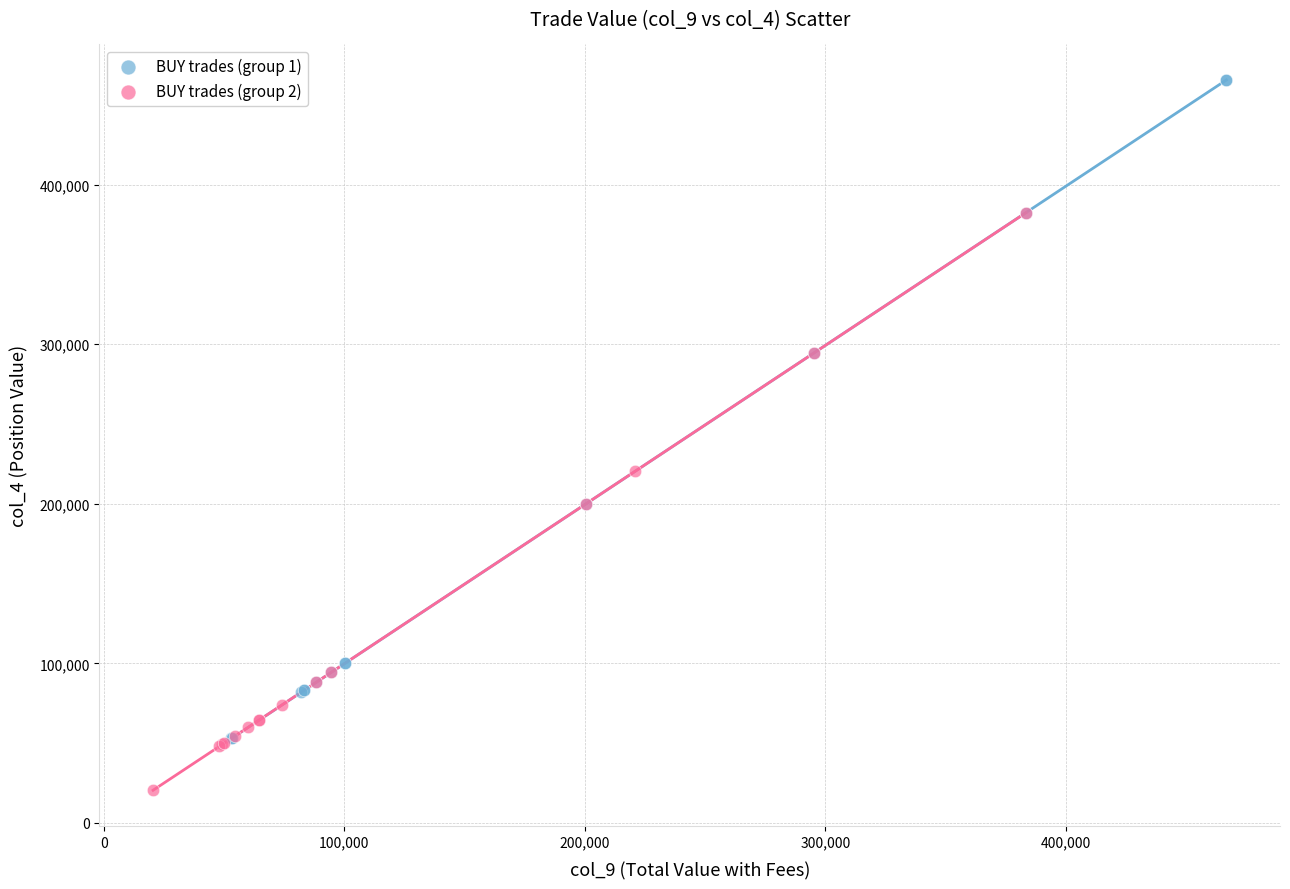

Which series reaches the minimum Y coordinate?

BUY trades (group 2)